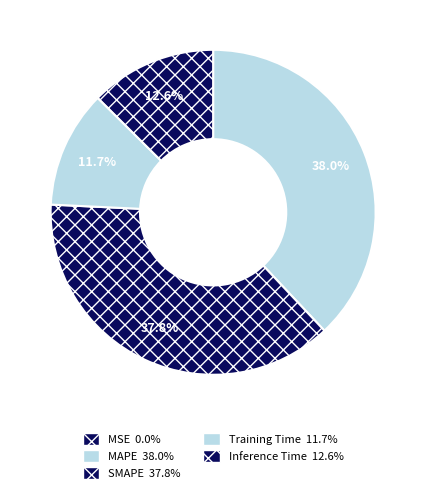

Rank the categories by value from lowest to highest.

MSE, Training Time, Inference Time, SMAPE, MAPE